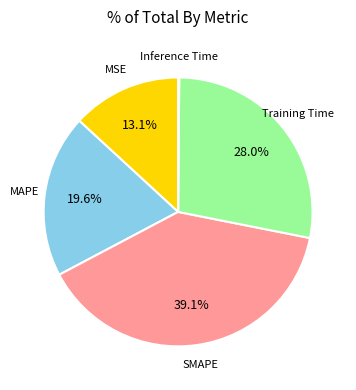

What percentage do MSE and SMAPE together represent?

52.3%